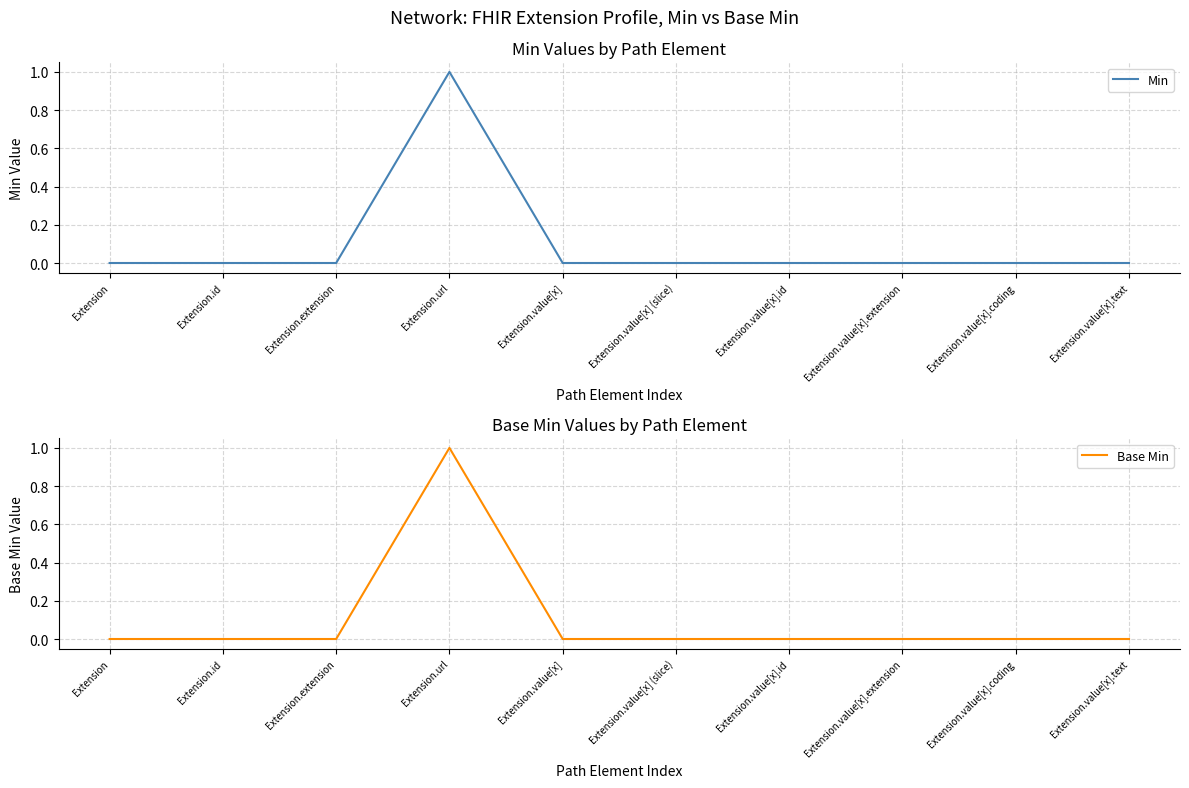

Which series has the largest total across all categories?

Min